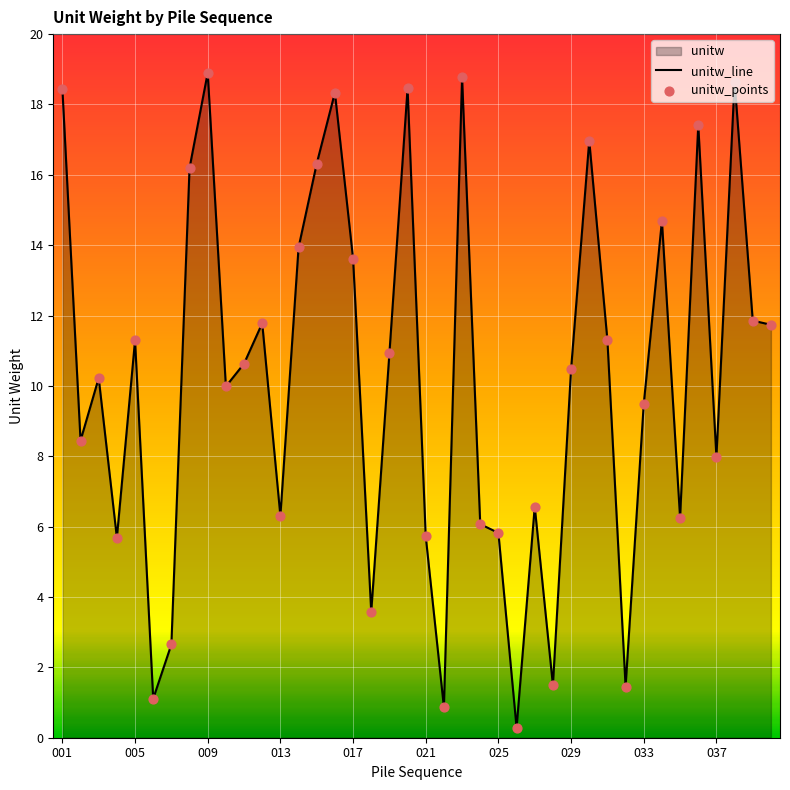

Approximately how many times larger is the value at 040 compared to 023?

0.6